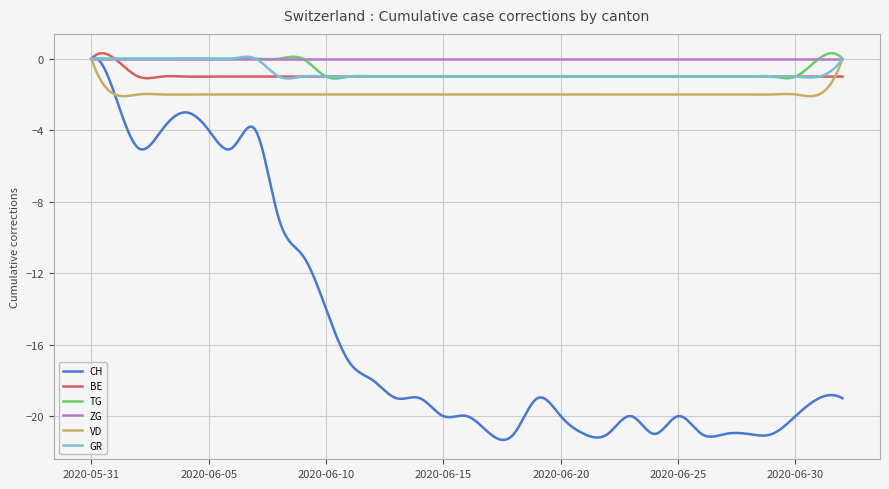

True or false: VD and CH intersect in this chart.

True